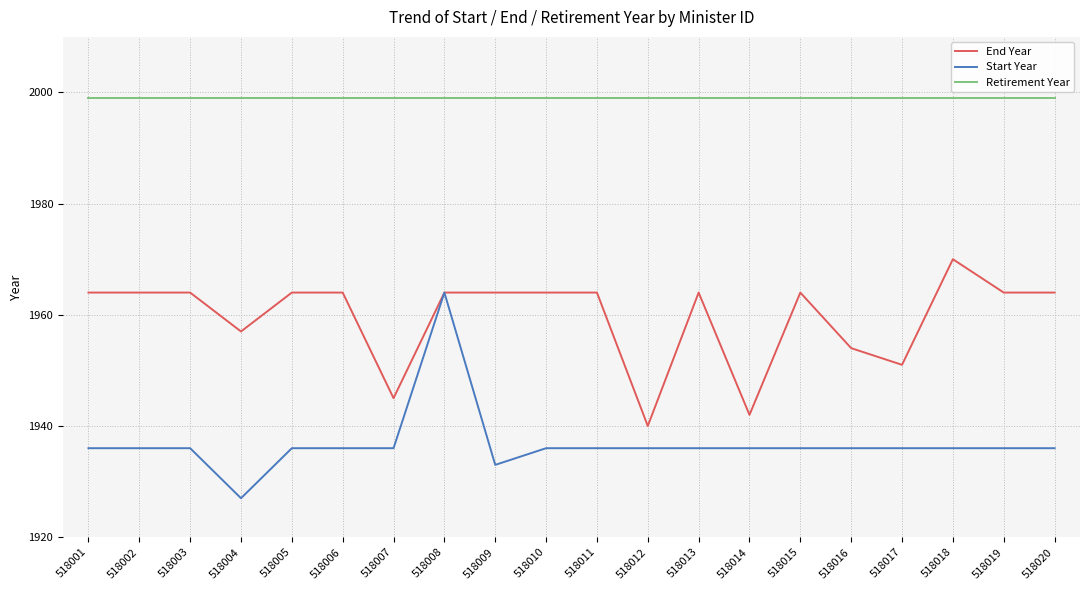

Rank the series at 518020 from highest to lowest value.

Retirement Year, End Year, Start Year